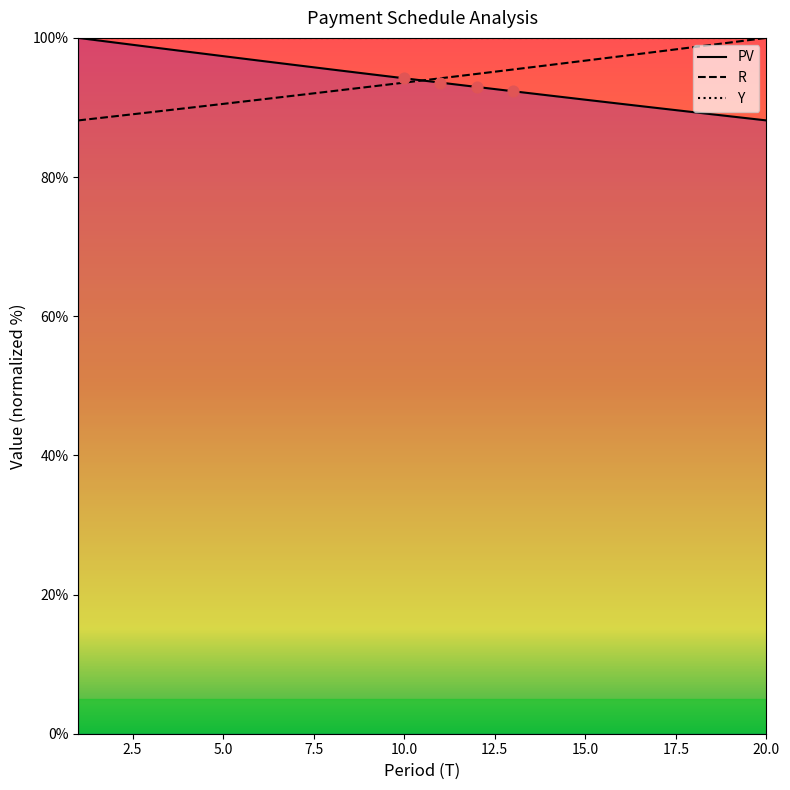

What are all the series names shown in the legend?

PV, R, Y